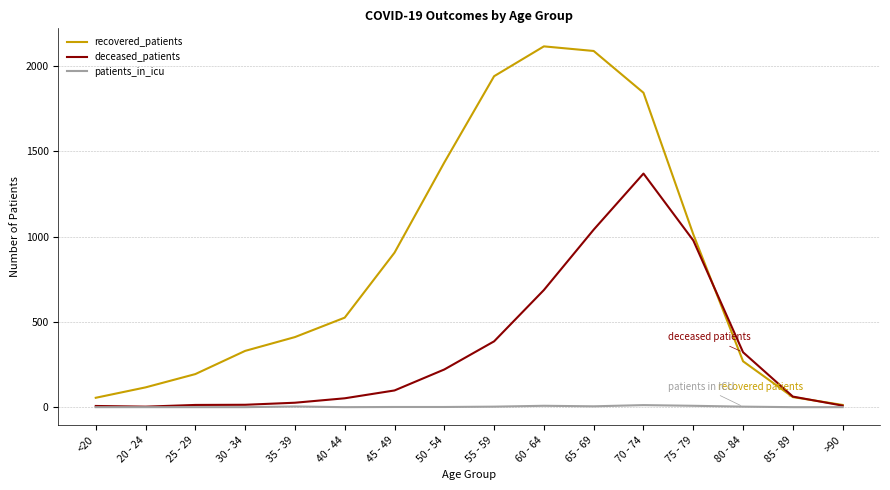

List the series in order of their peak value, highest first.

recovered_patients, deceased_patients, patients_in_icu